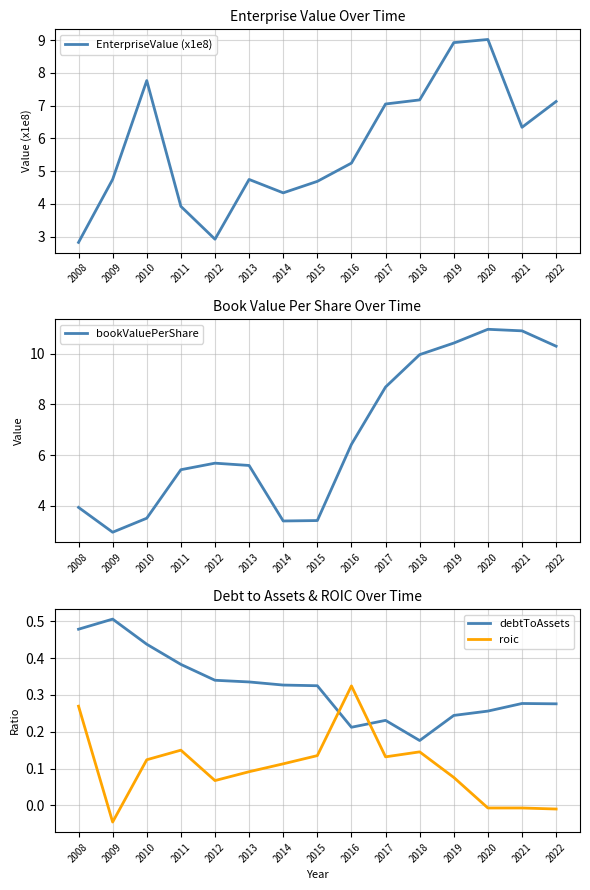

What is the greatest value displayed?

11.0